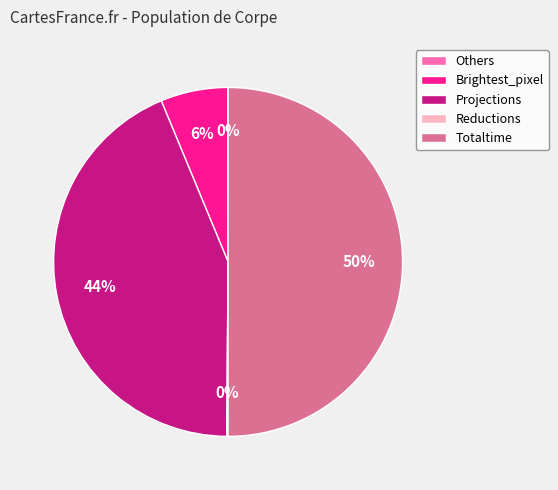

To the nearest percent, what portion does Brightest_pixel represent?

6%